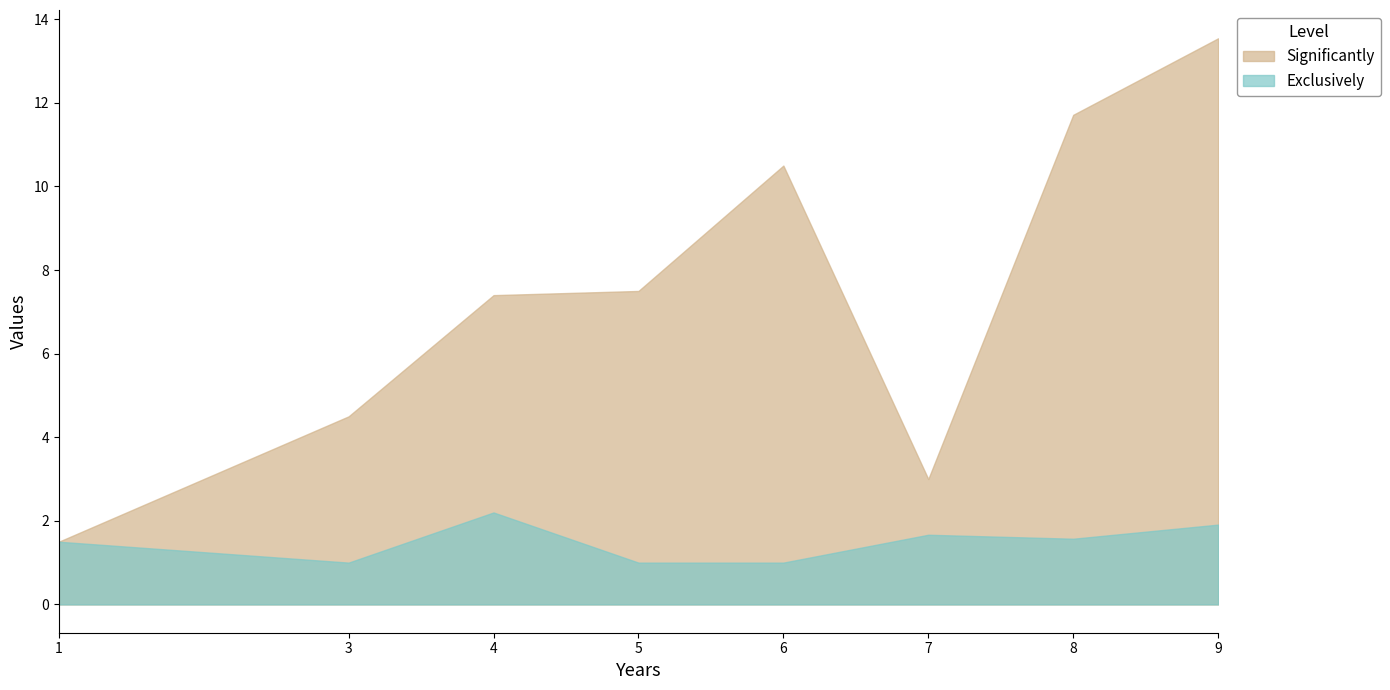

Between 1 and 6, which series saw the biggest shift?

Significantly